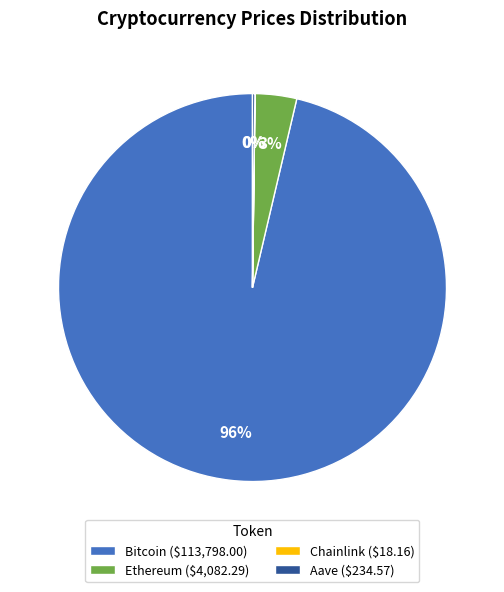

Is it true that Ethereum ($4,082.29) is 15% of the pie?

False